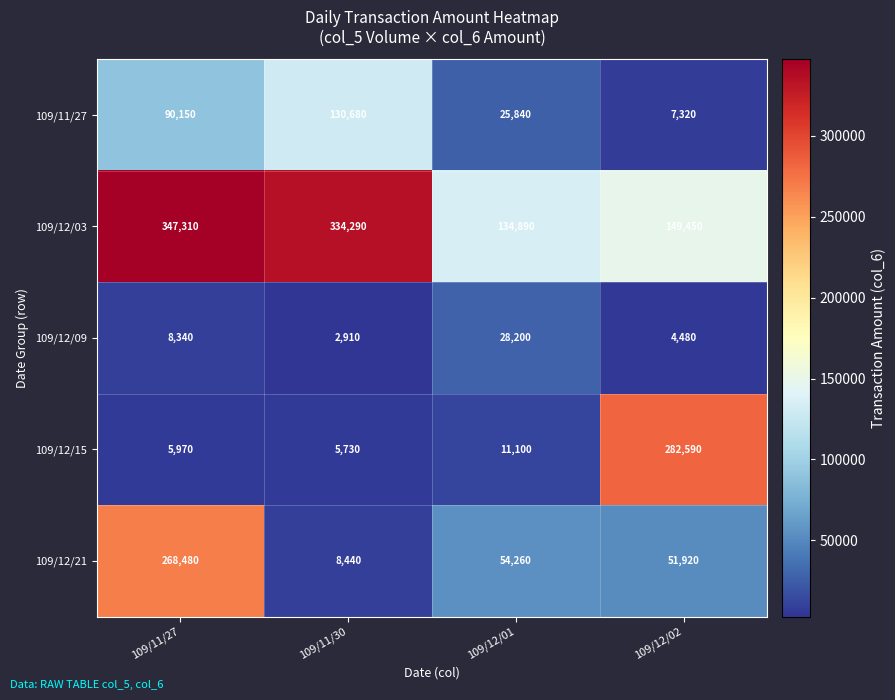

Where is 109/11/27 nearest to the value 69000?

109/11/27